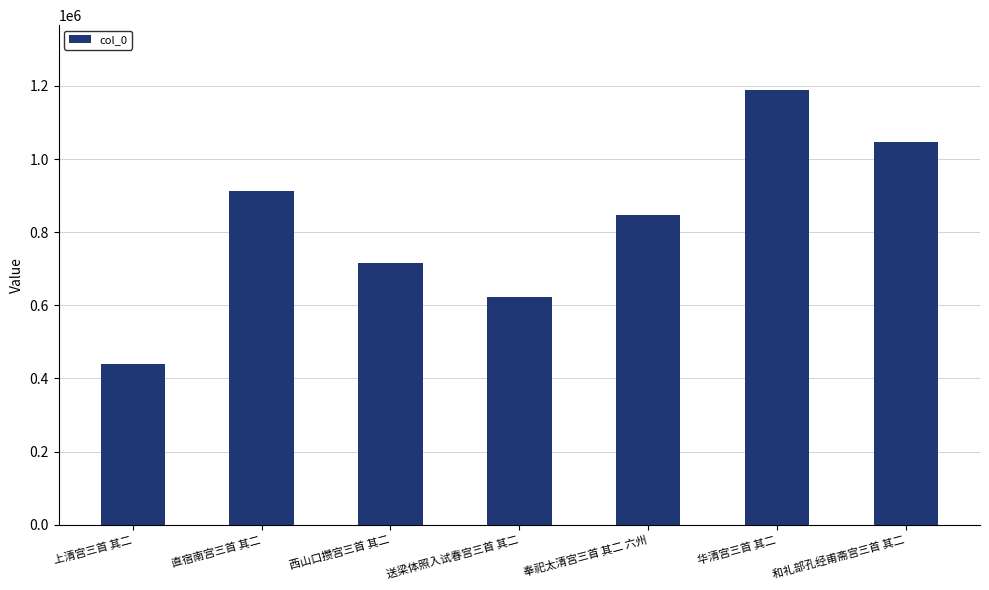

What is the change in value from 直宿南宫三首 其二 to 奉祀太清宫三首 其二 六州?

-67298